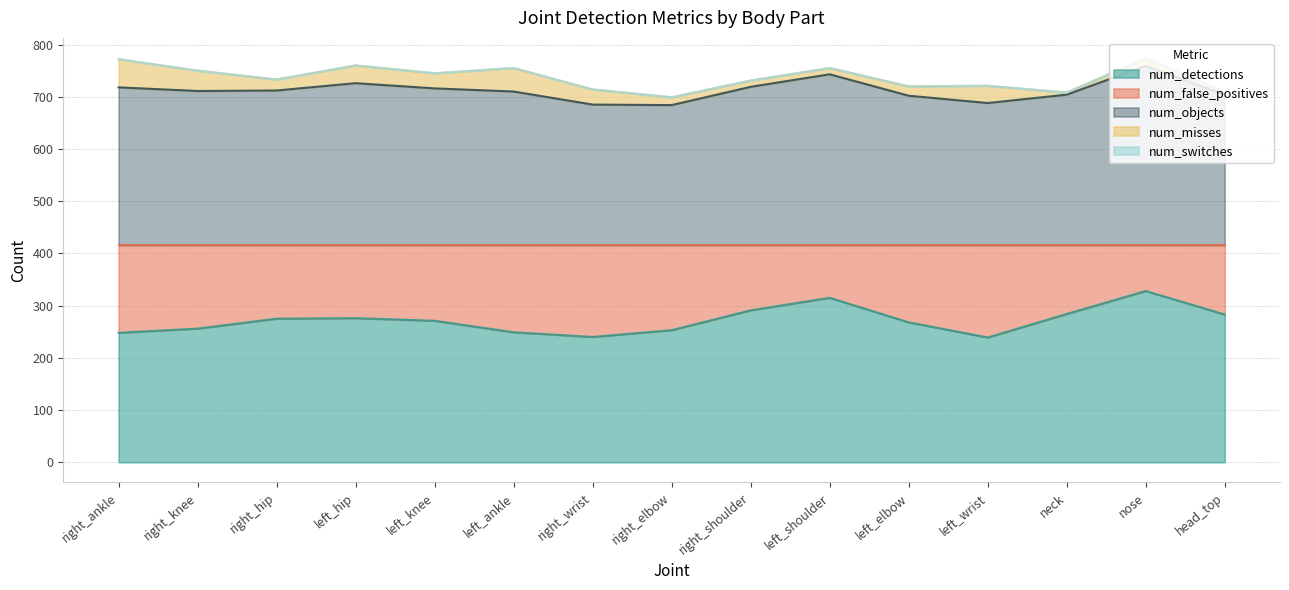

At which label is num_misses closest to 29?

left_knee